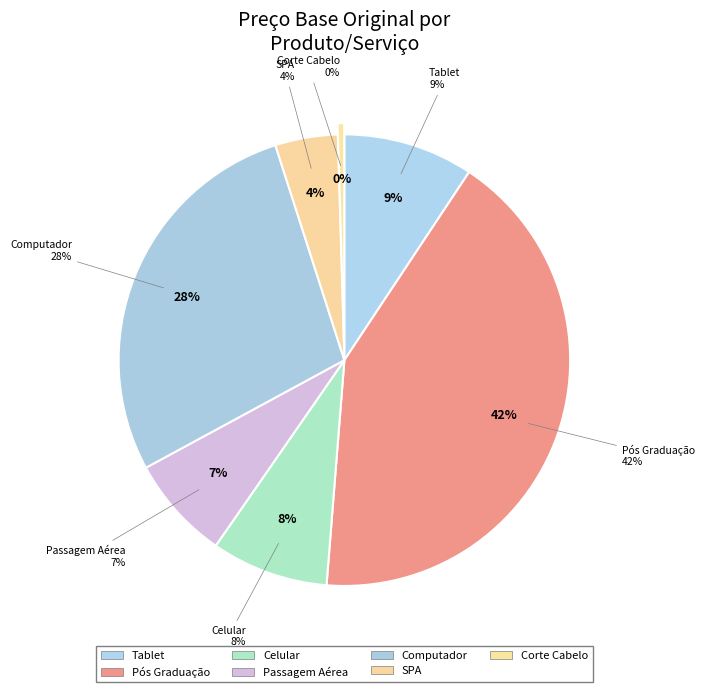

True or false: Computador accounts for 28% of the total.

True